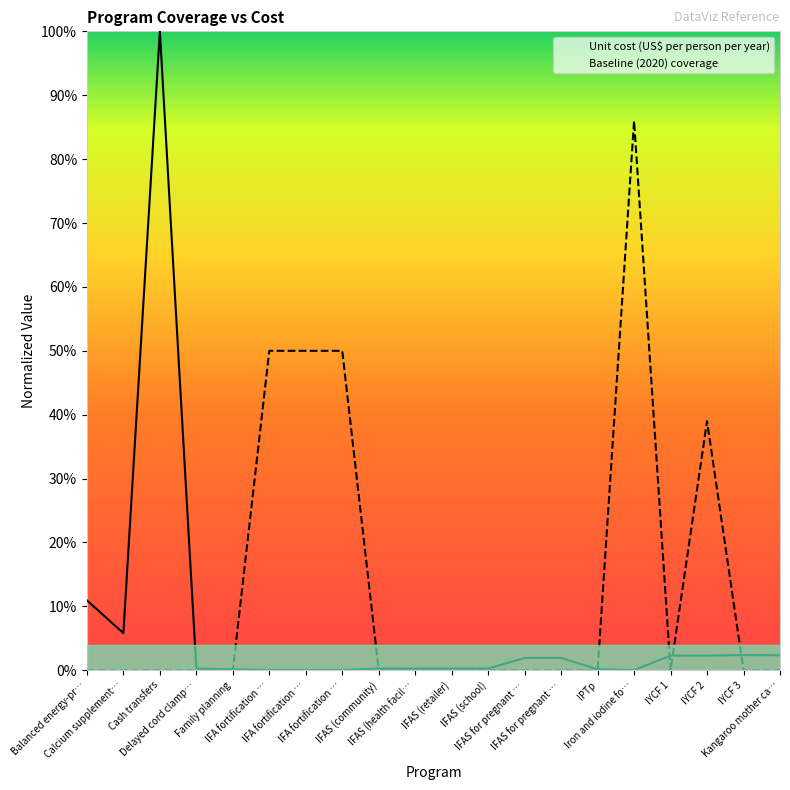

Rank the series at Balanced energy-pr… from lowest to highest value.

Baseline (2020) coverage, Unit cost (US$ per person per year)